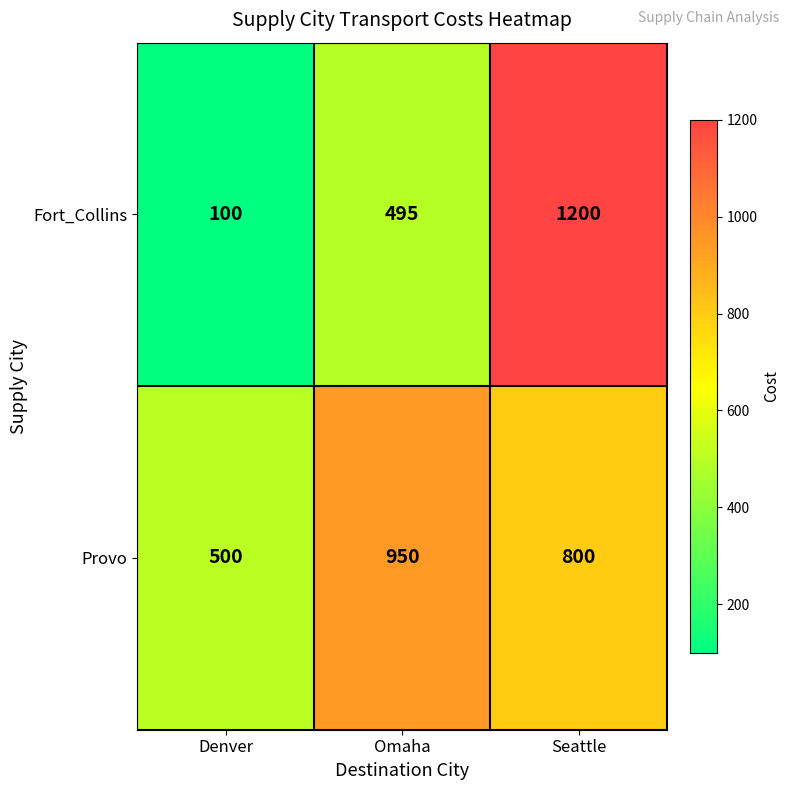

Reading right to left, extract all data points from this chart.

Fort_Collins: Seattle=1200	Omaha=495	Denver=100
Provo: Seattle=800	Omaha=950	Denver=500